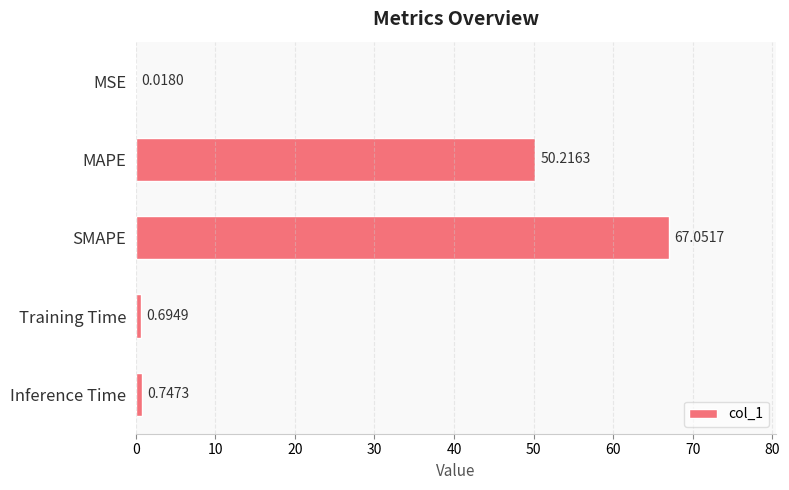

What is the sum of all values?

118.7